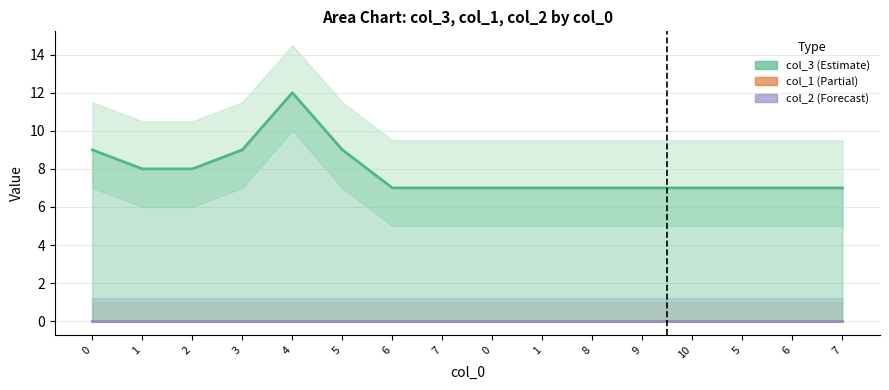

Does the chart have visible grid lines?

Yes